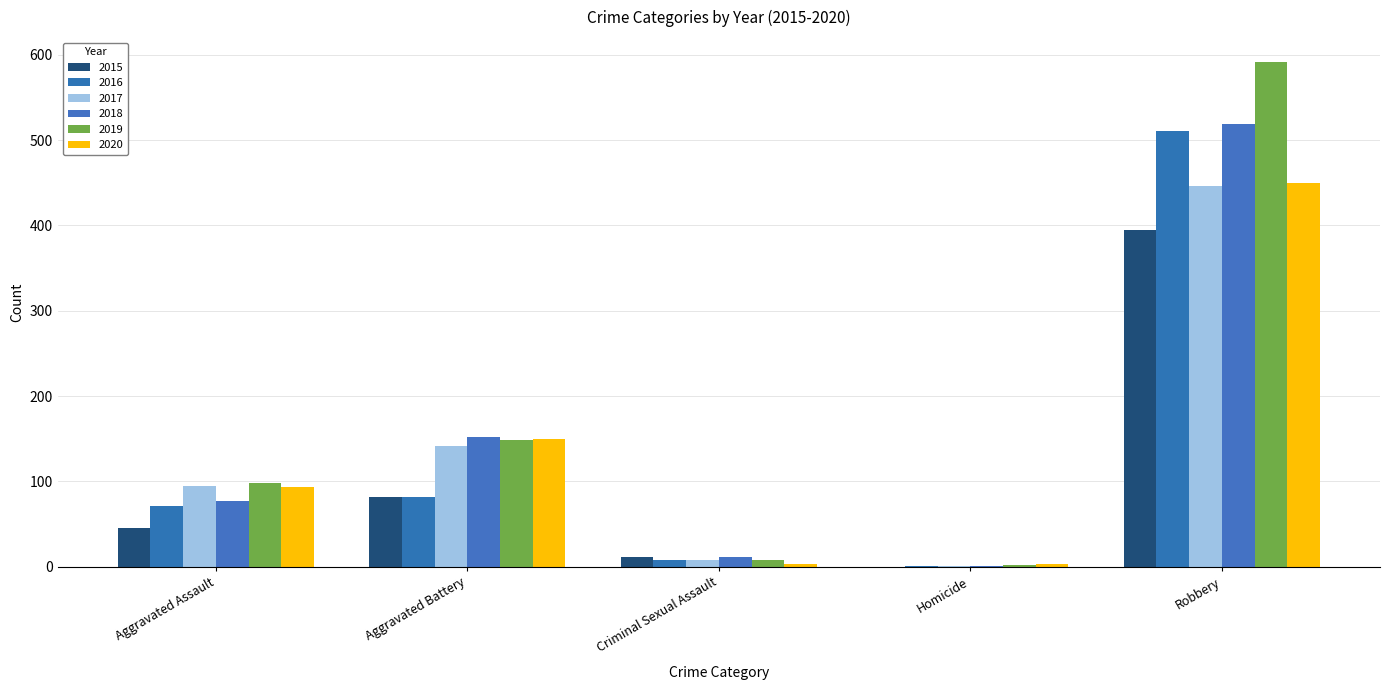

What are all the series names shown in the legend?

2015, 2016, 2017, 2018, 2019, 2020